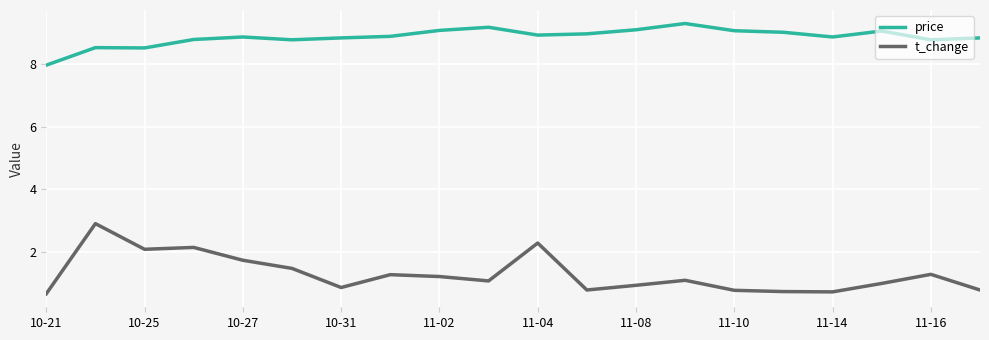

List the series in order of their overall mean, highest first.

price, t_change